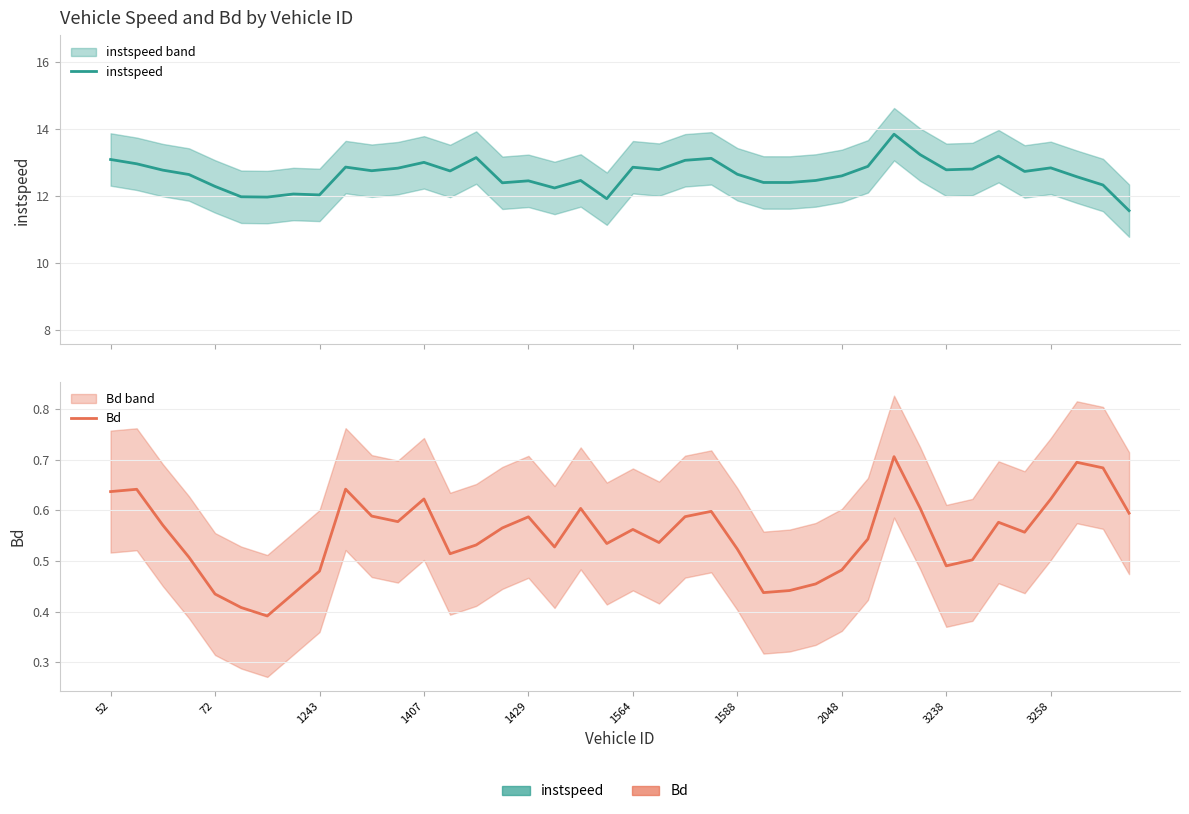

True or false: instspeed and Bd cross at least once.

False